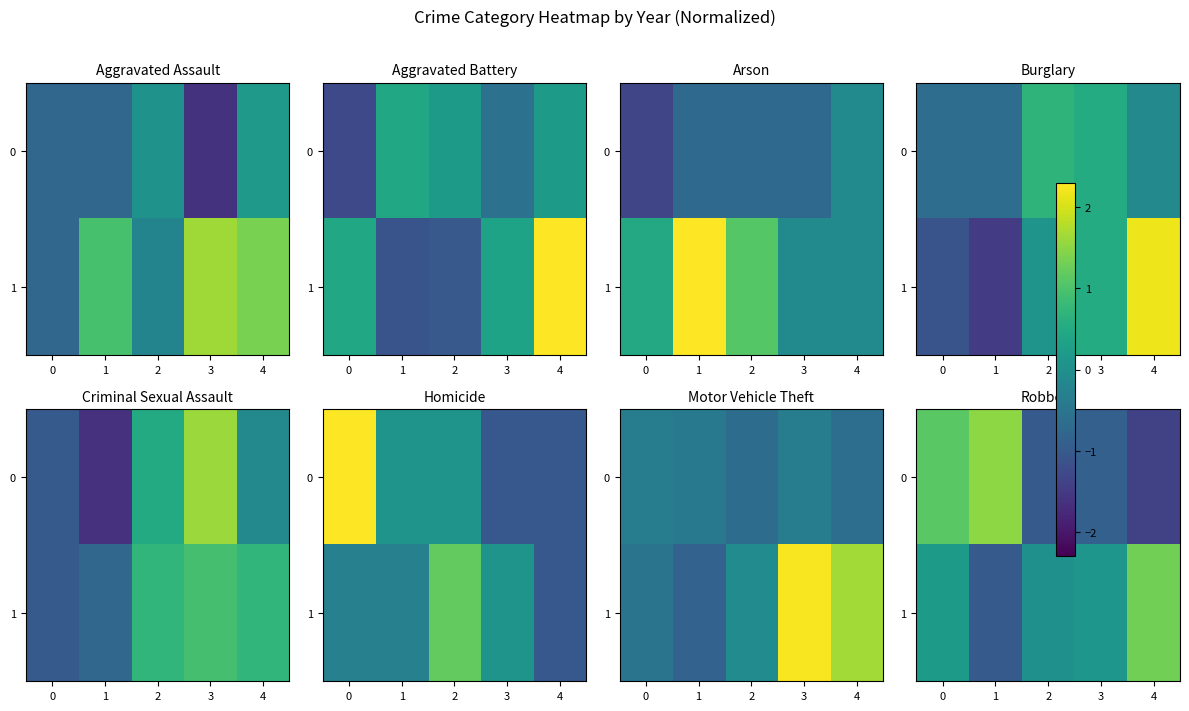

Rank the series by their maximum value, from highest to lowest.

0, 1